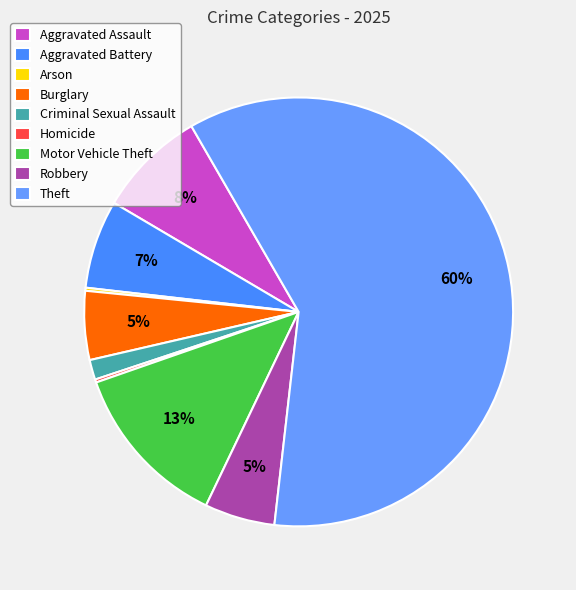

The Homicide slice represents 0% of the pie. True or false?

True